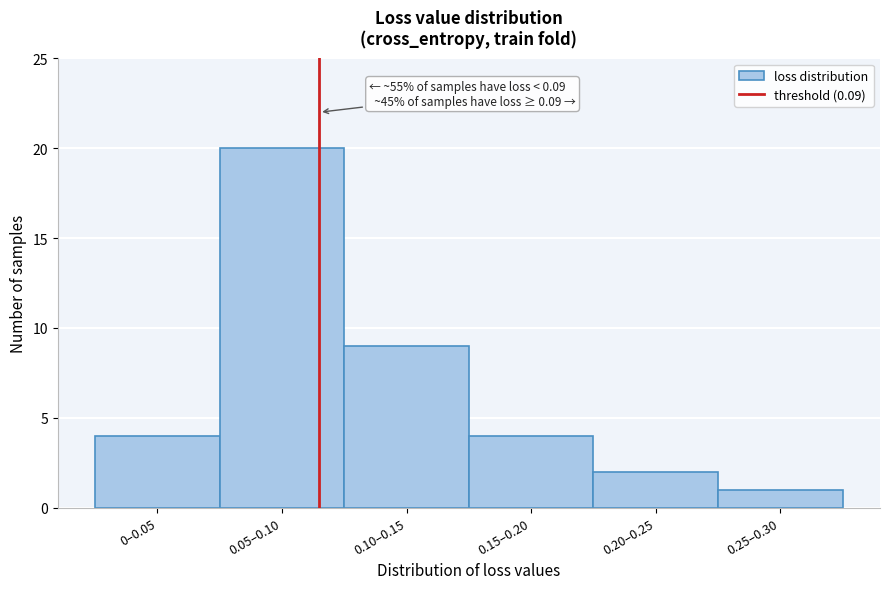

Reading left to right, transcribe all the data shown in this chart.

0–0.05=4	0.05–0.10=20	0.10–0.15=9	0.15–0.20=4	0.20–0.25=2	0.25–0.30=1